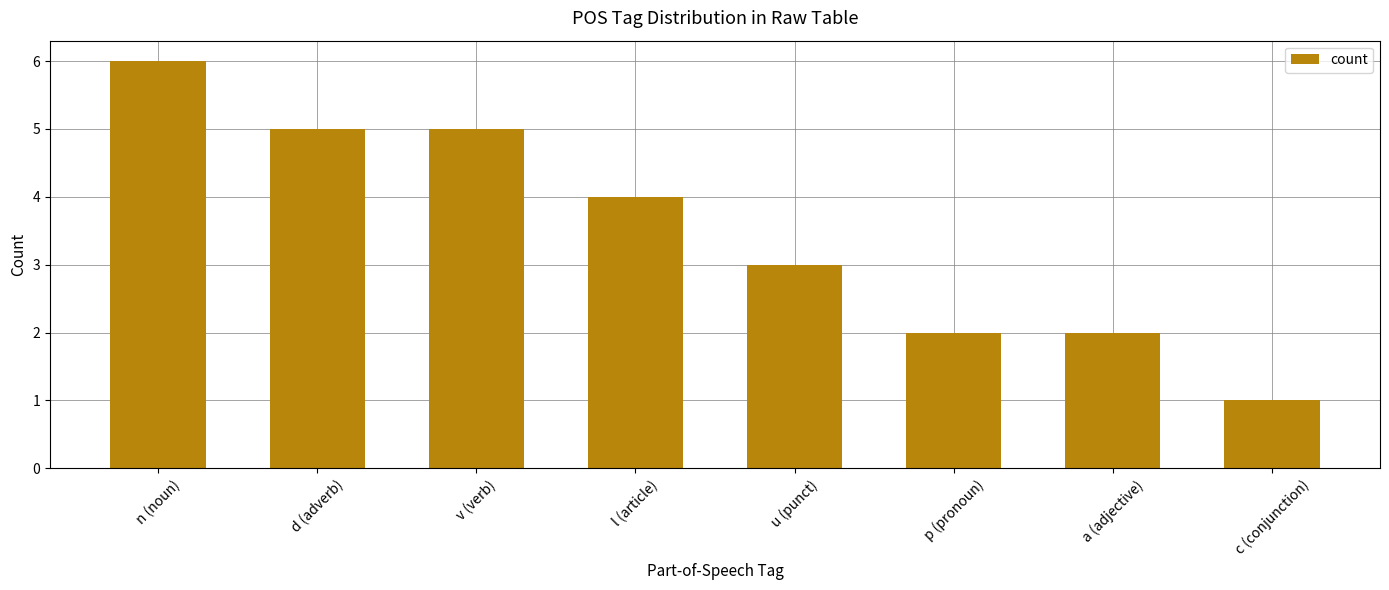

What is the label of the 1st bar from the left?

n (noun)